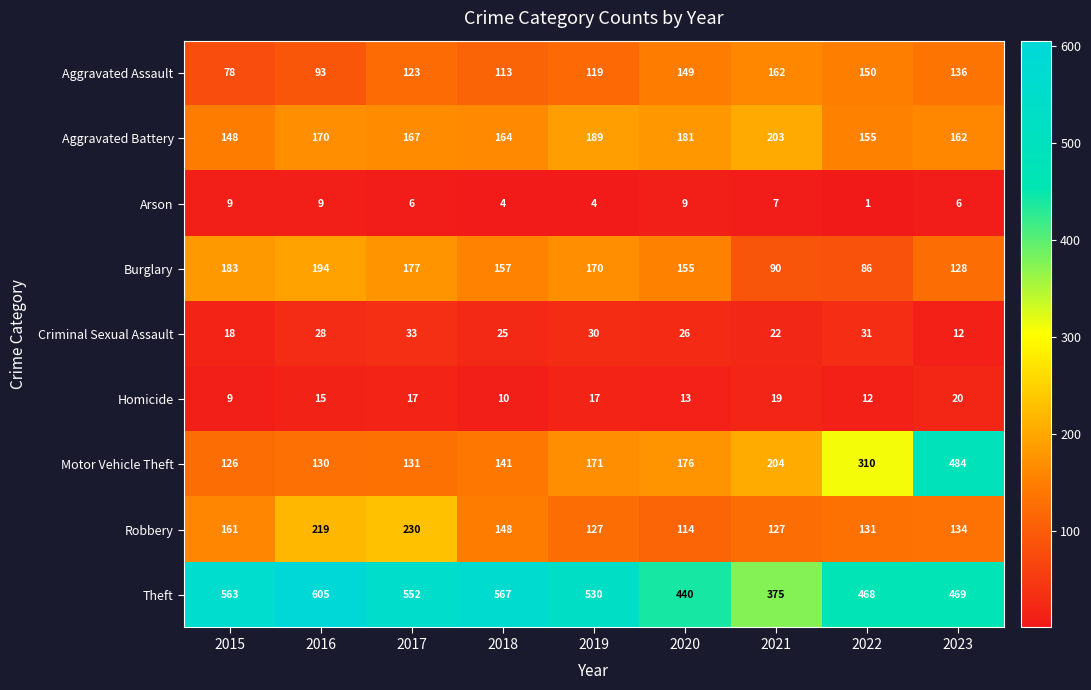

Count the number of categories in the chart.

9